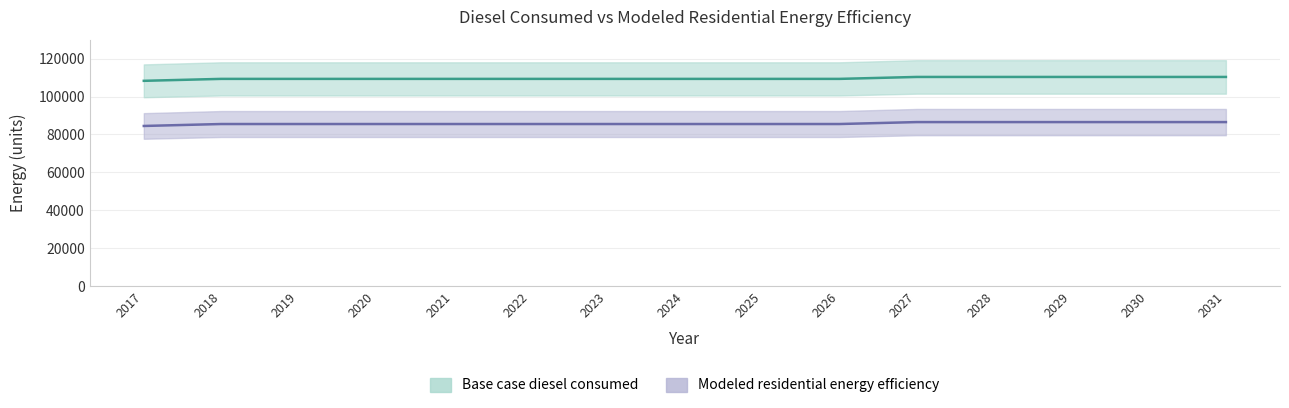

At which category is the sum across all series the highest?

2027